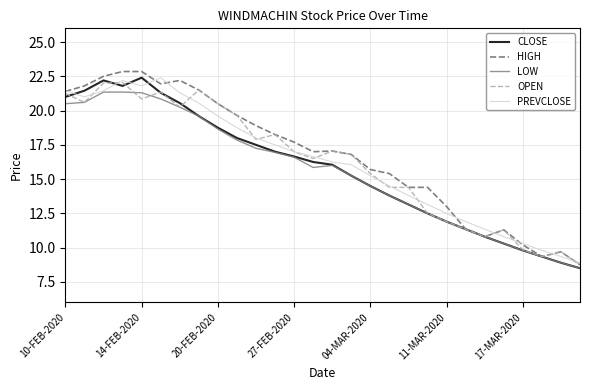

At how many categories does at least one series exceed 20?

9